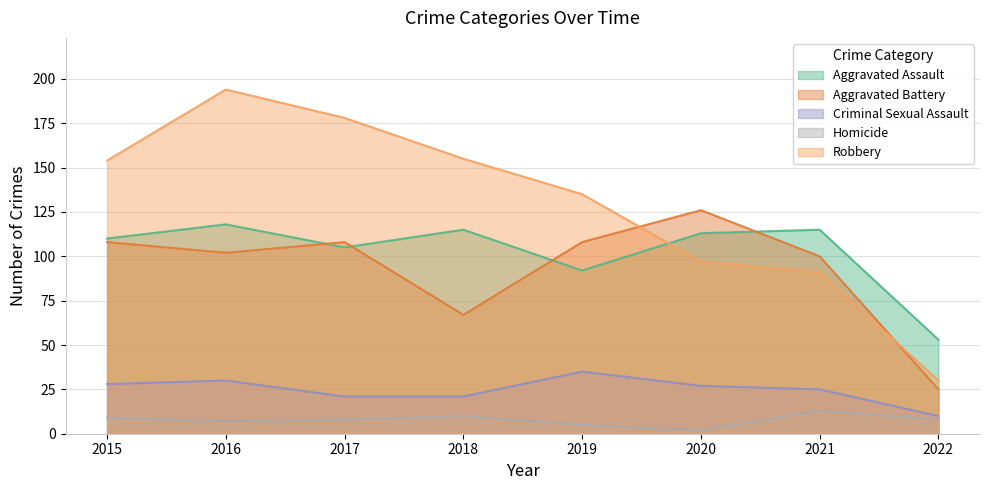

At which label does Aggravated Assault first exceed 113?

2016